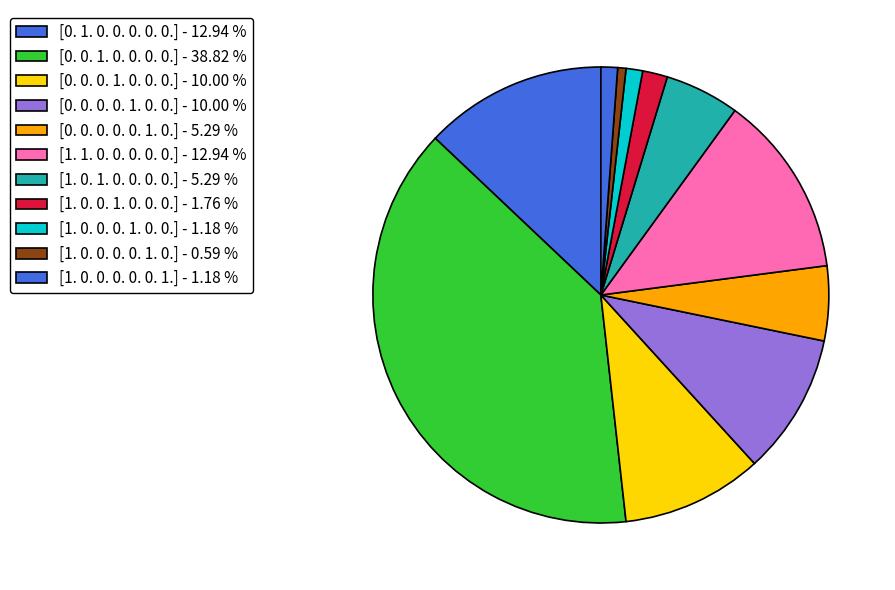

How many slices are in this pie chart?

11